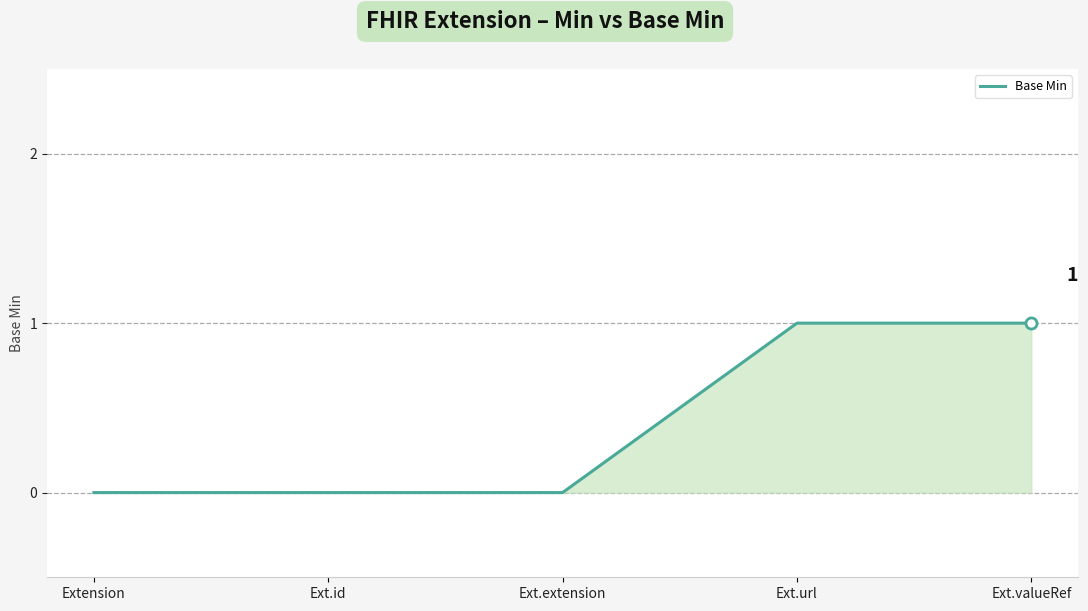

What is the greatest value displayed?

1